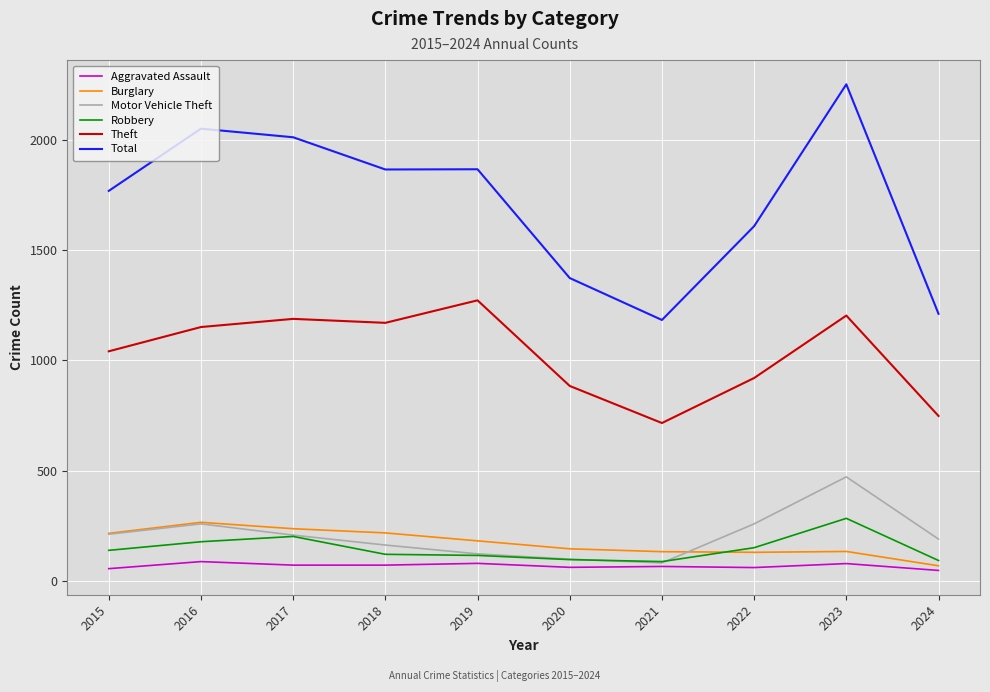

Is the value of Theft at 2022 greater than the value of Aggravated Assault at 2015?

Yes